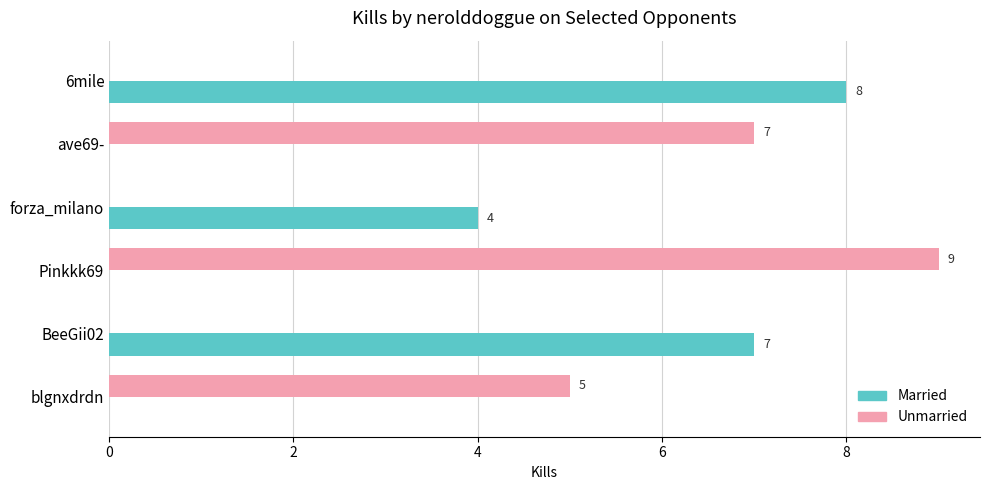

What is the sum of the Unmarried values at Pinkkk69 and forza_milano?

9